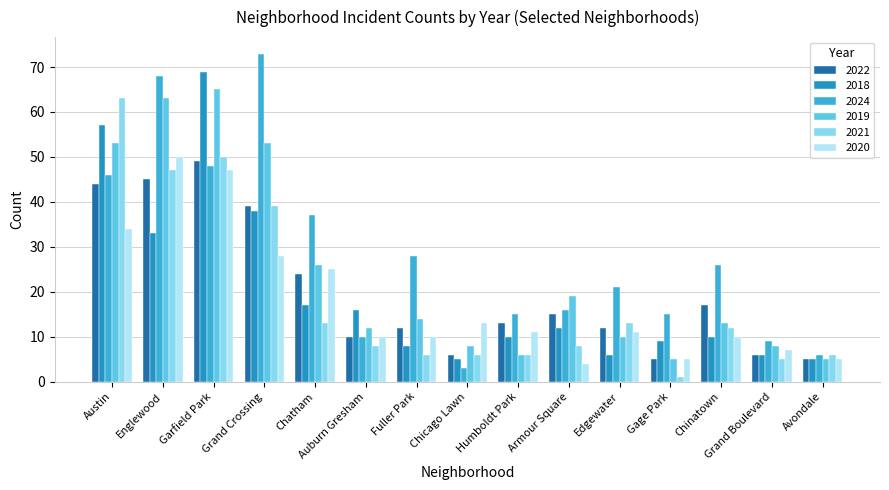

The value of 2024 at Grand Crossing is 73. True or false?

True